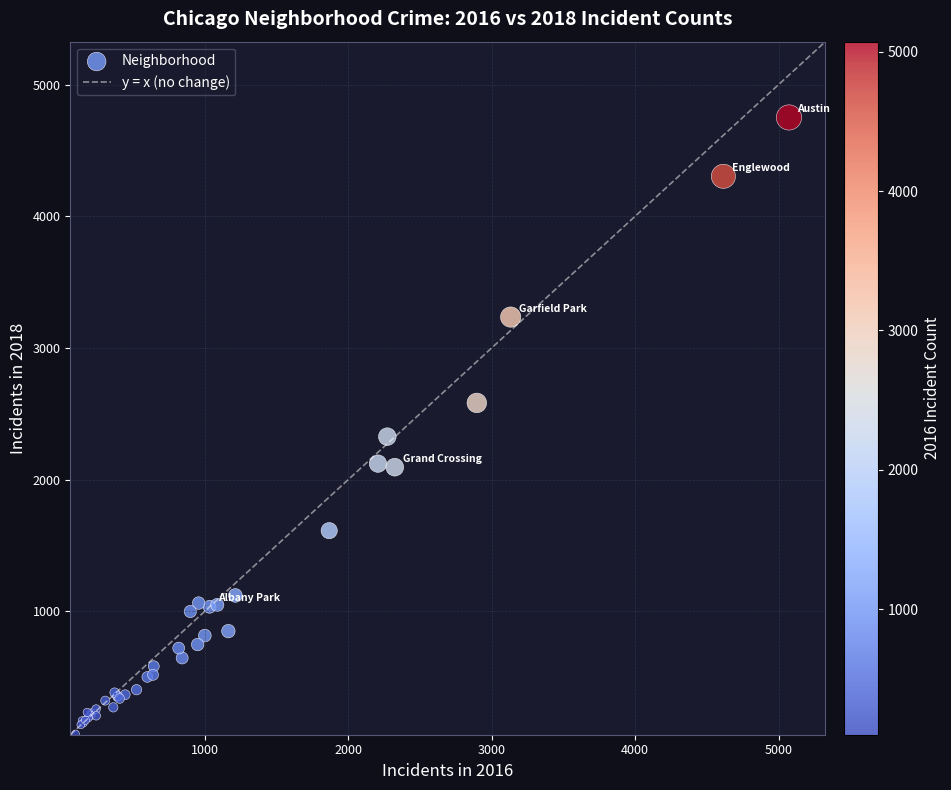

What Y value in the scatter plot is closest to 2409?

2326